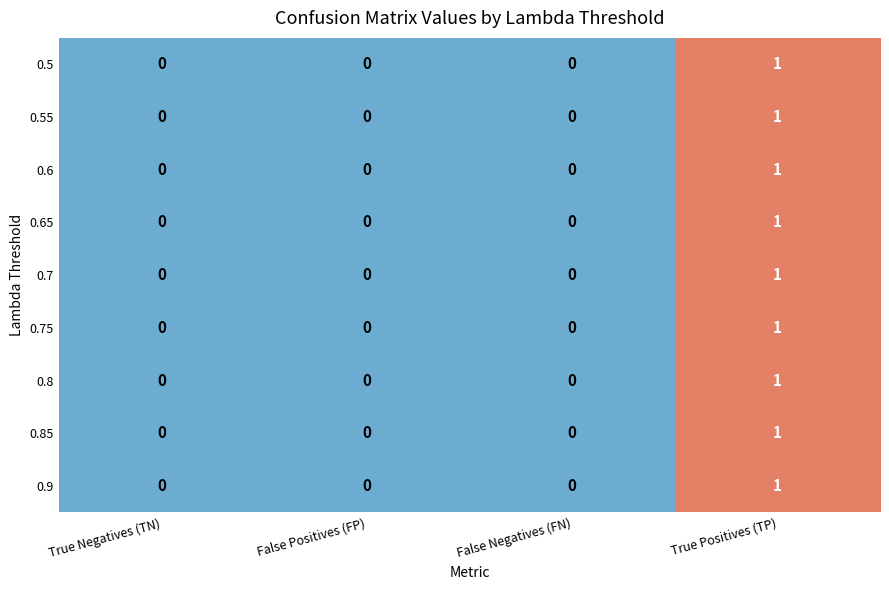

The value of 0.8 at False Positives (FP) is 1. True or false?

False